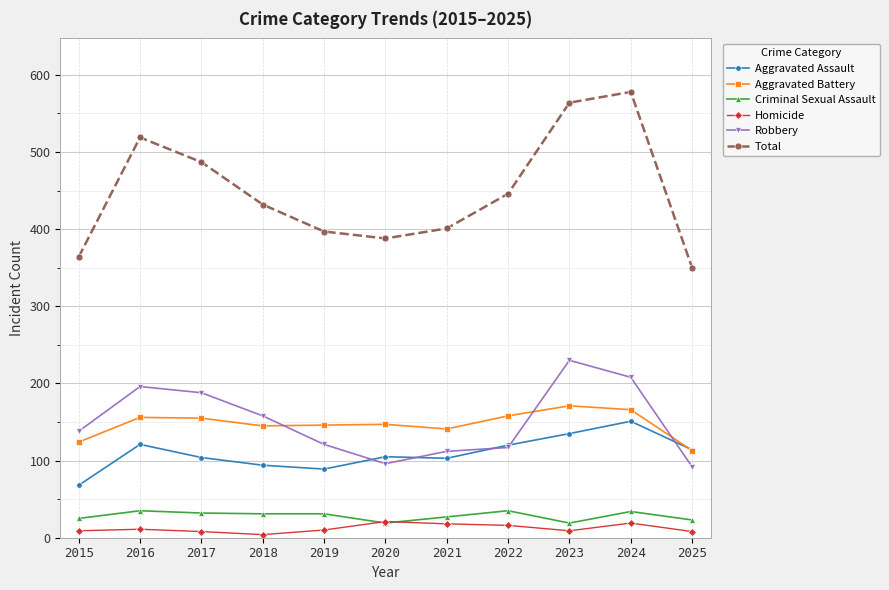

What is the lowest value of the Homicide series?

4